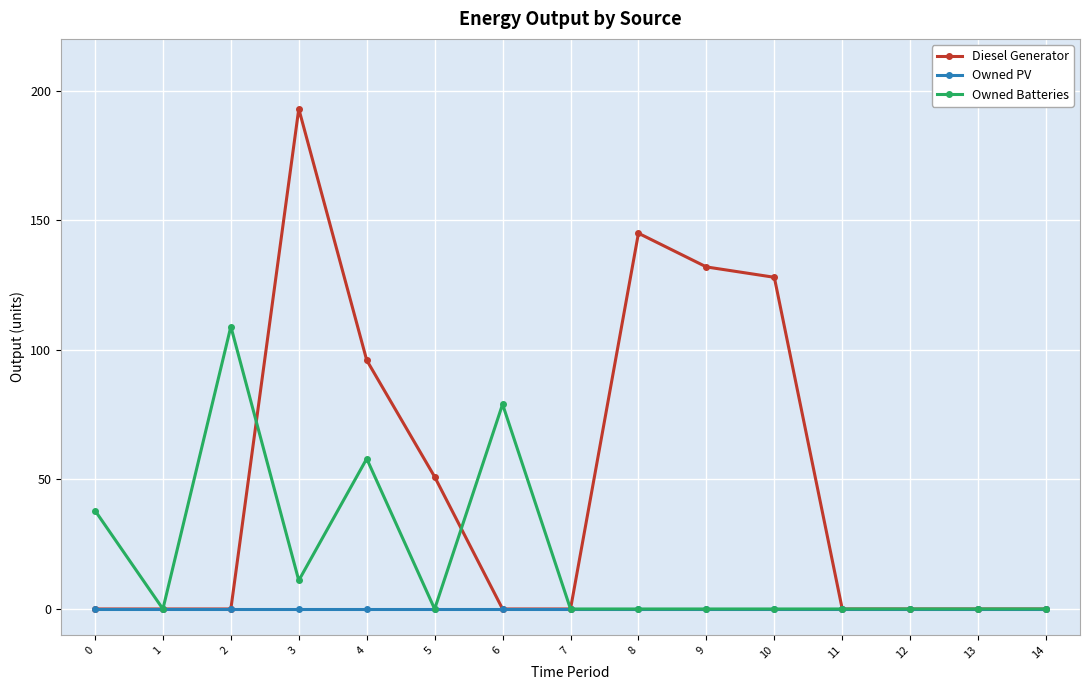

Does the chart display data point markers on the line(s)?

Yes